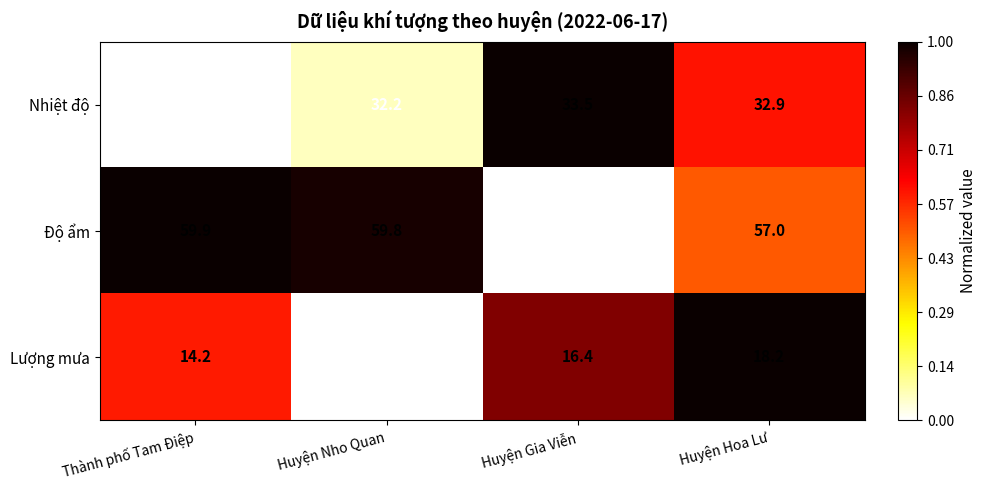

Reading right to left, list all the values displayed in this chart.

Nhiệt độ: 32.9	33.5	32.2	32.1
Độ ẩm: 57.0	54.1	59.8	59.9
Lượng mưa: 18.2	16.4	8.2	14.2